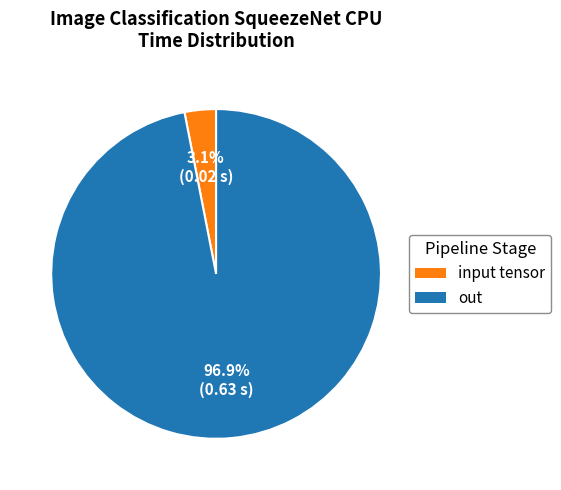

Which category has the biggest portion of the pie?

out